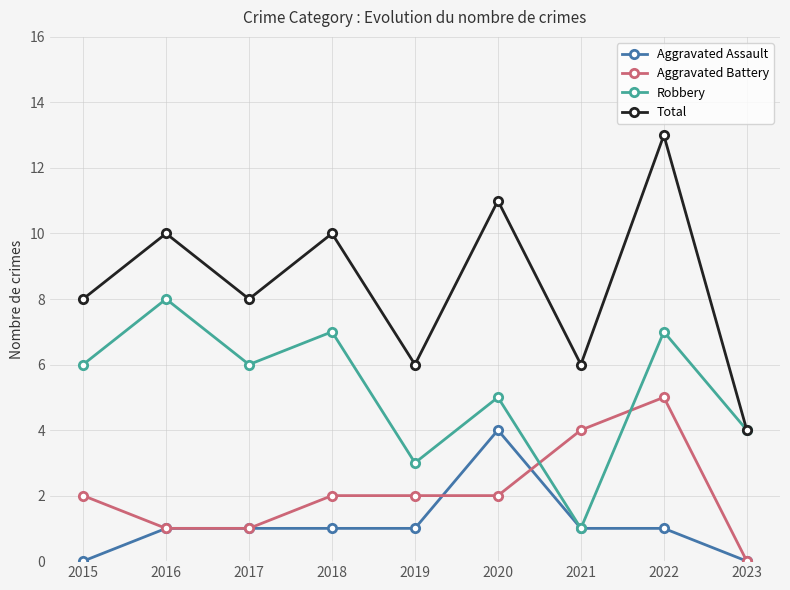

Which category has the lowest value in the Total series?

2023